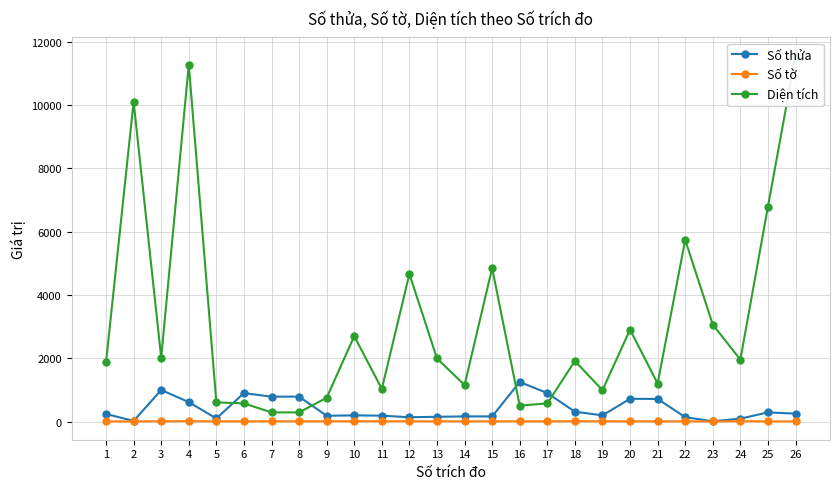

Where does the Diện tích series first go above 1953?

2